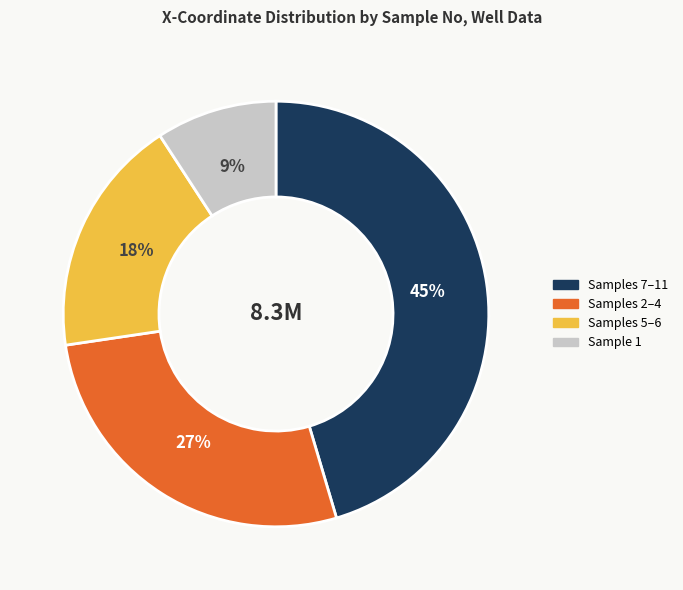

Is there a majority slice in this chart?

No